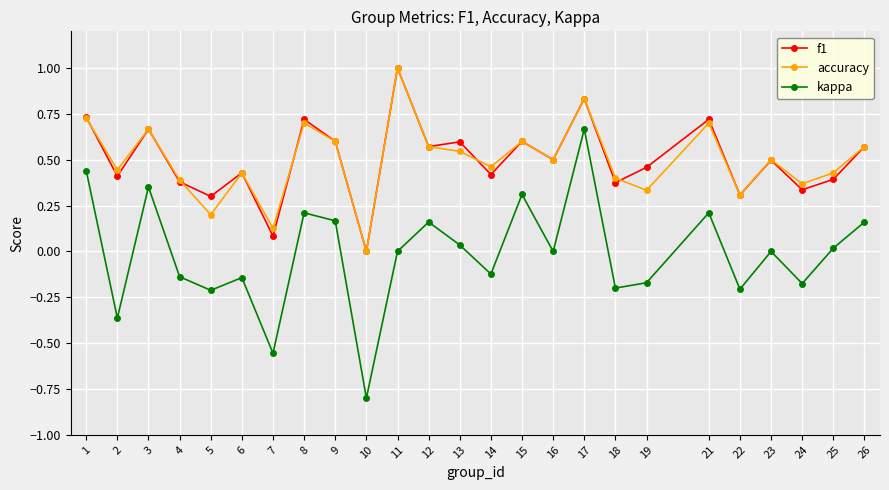

True or false: kappa and accuracy intersect in this chart.

False